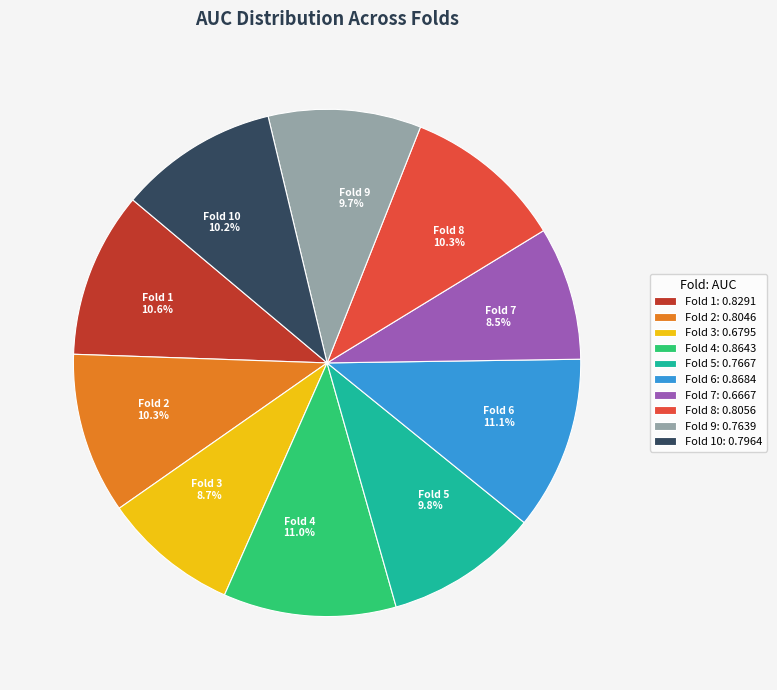

Which has a higher value, Fold 4 or Fold 8?

Fold 4